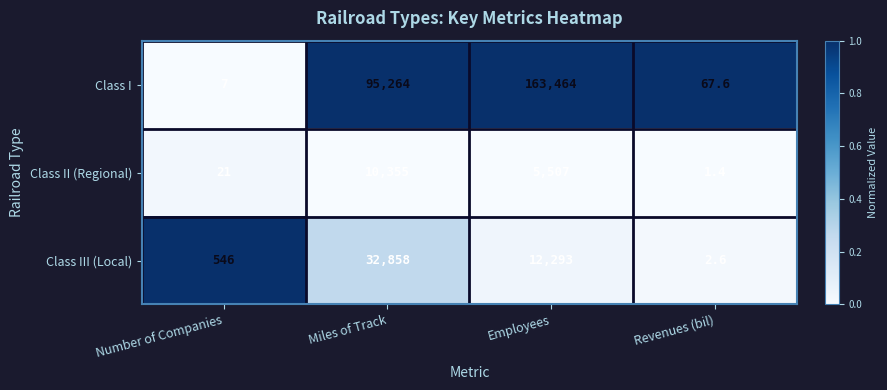

What is the minimum value shown in the chart?

1.4